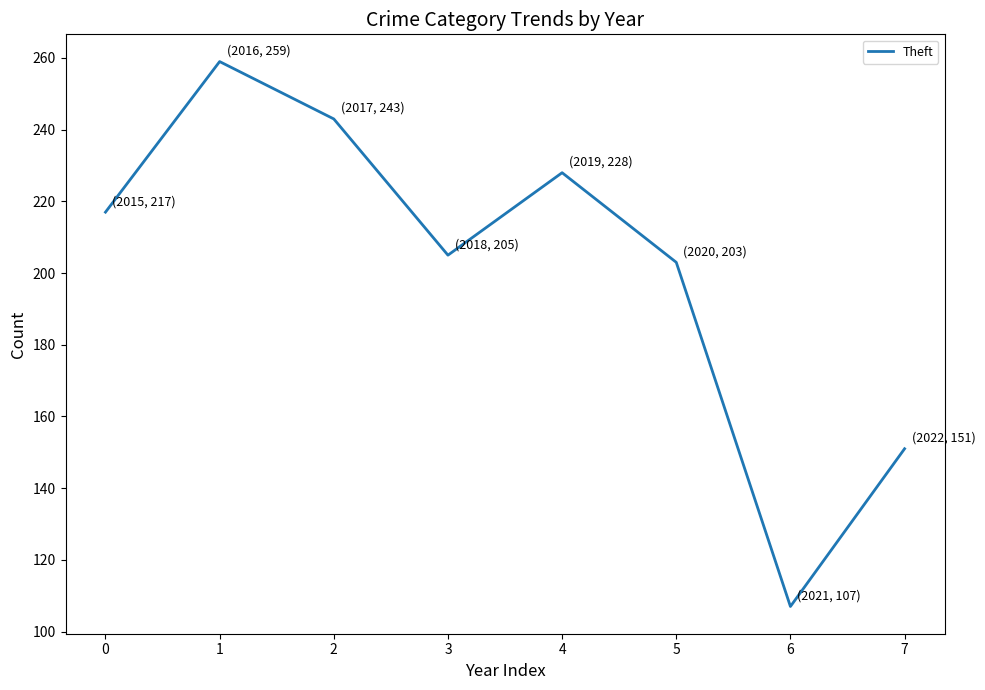

Count the number of data series in this chart.

1